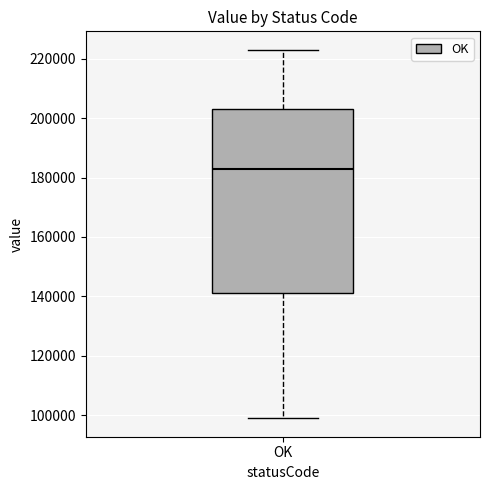

Where does the median line of the box for OK sit on the y-axis? The values are not printed on the chart, so give them approximately, as read against the axis.

184000